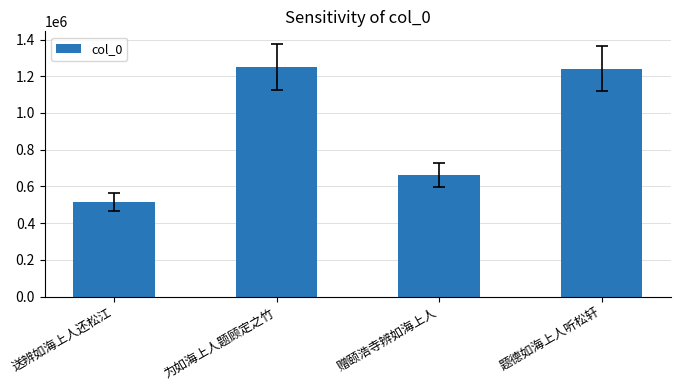

What is the average value?

917349